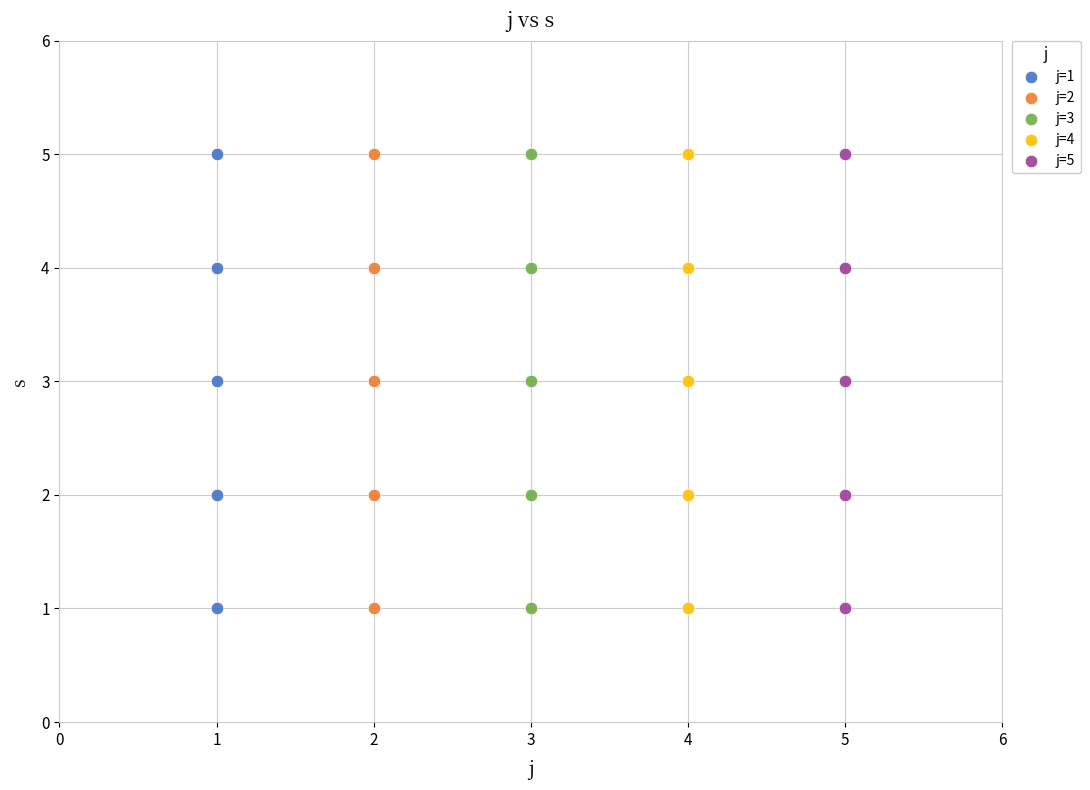

What are all the series names shown in the legend?

j=1, j=2, j=3, j=4, j=5